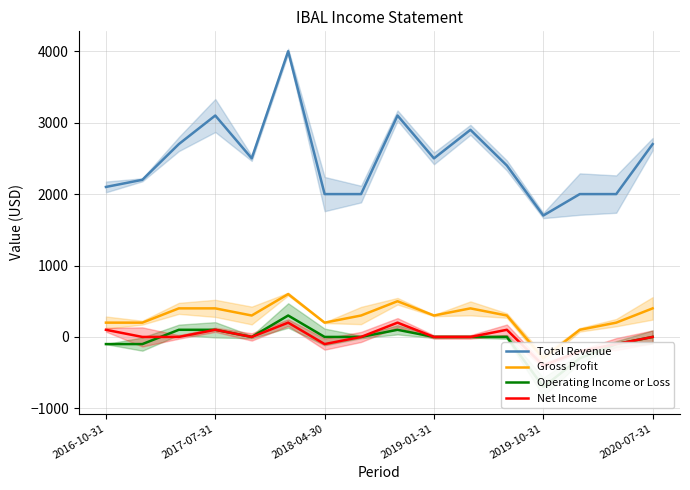

True or false: Total Revenue and Gross Profit intersect in this chart.

False